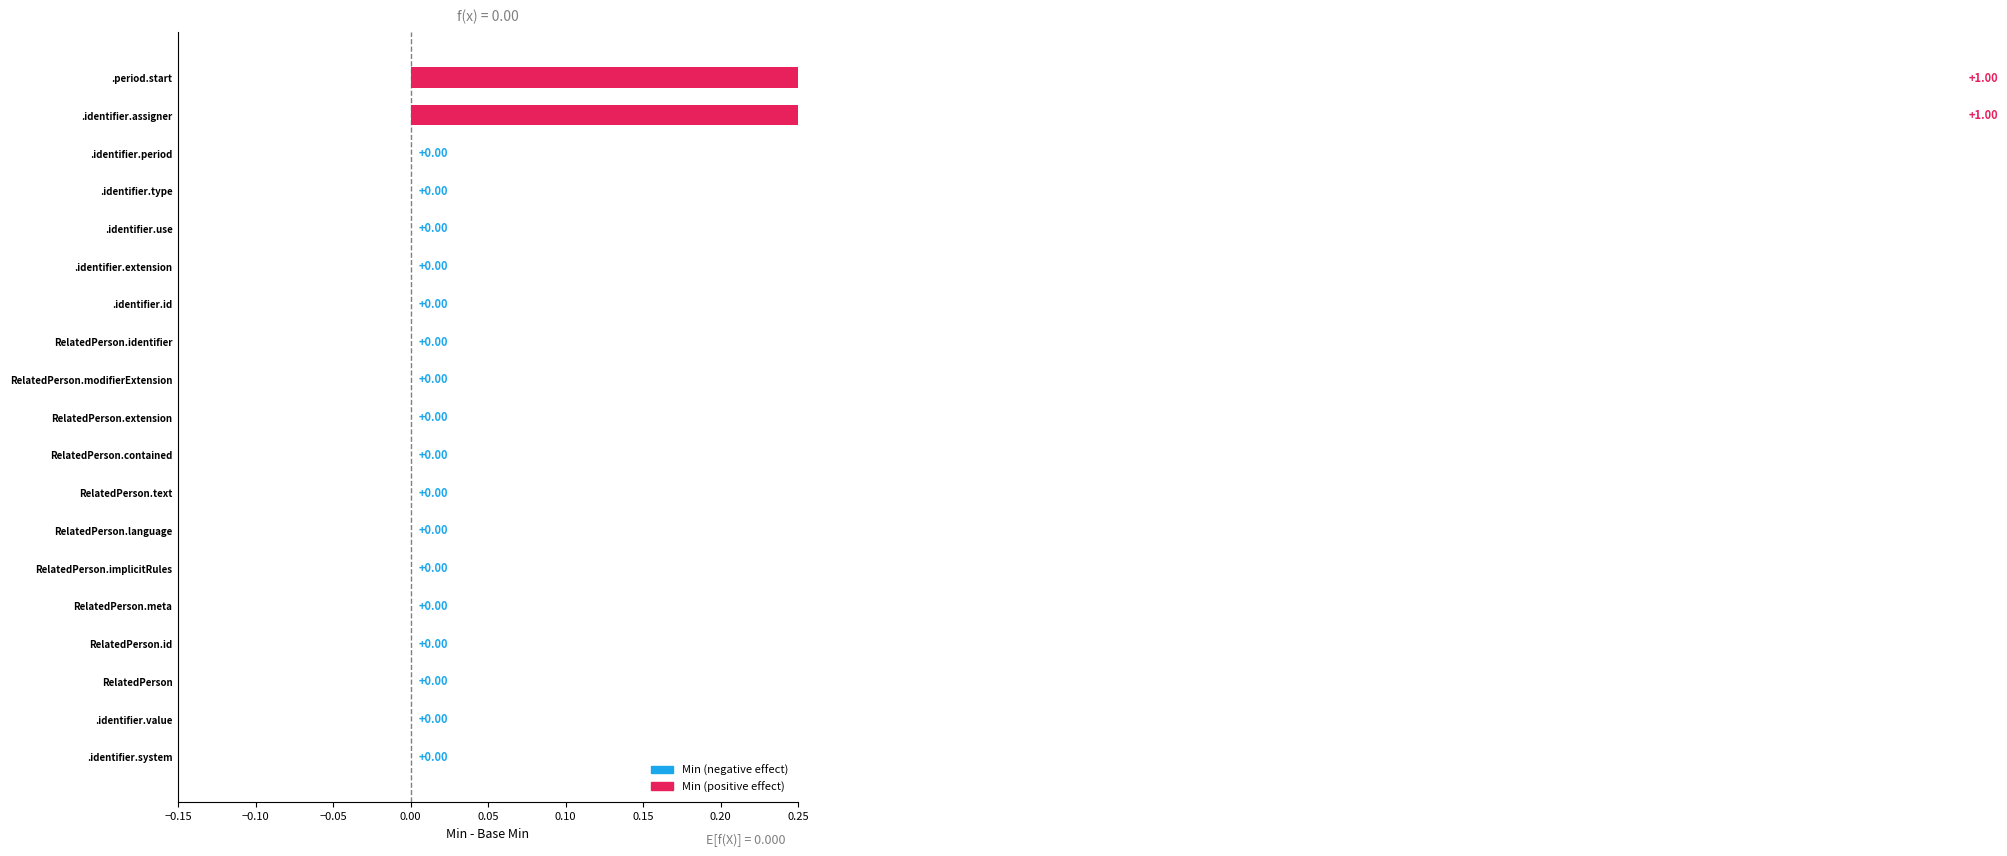

Is it true that Min equals 0 at RelatedPerson.identifier.id?

False